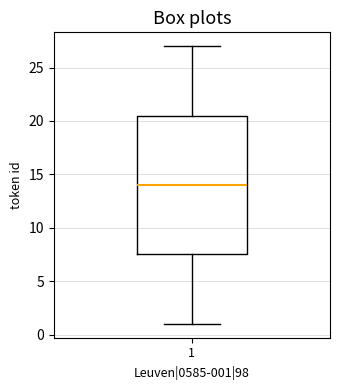

Transcribe this box plot: give where the median line is, the range the box spans, and where the two whiskers end, as read against the y-axis. The values are not printed on the chart, so give them approximately, as read against the axis.

median 14.0, box 7.5 to 20.5, whiskers 1.0 to 27.0